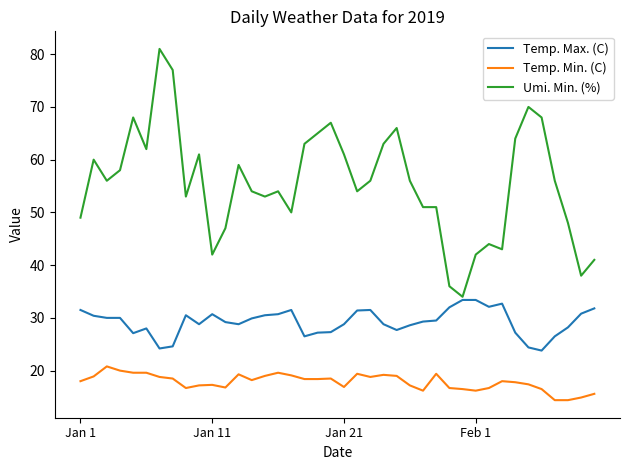

What is the minimum value for Temp. Min. (C)?

14.4